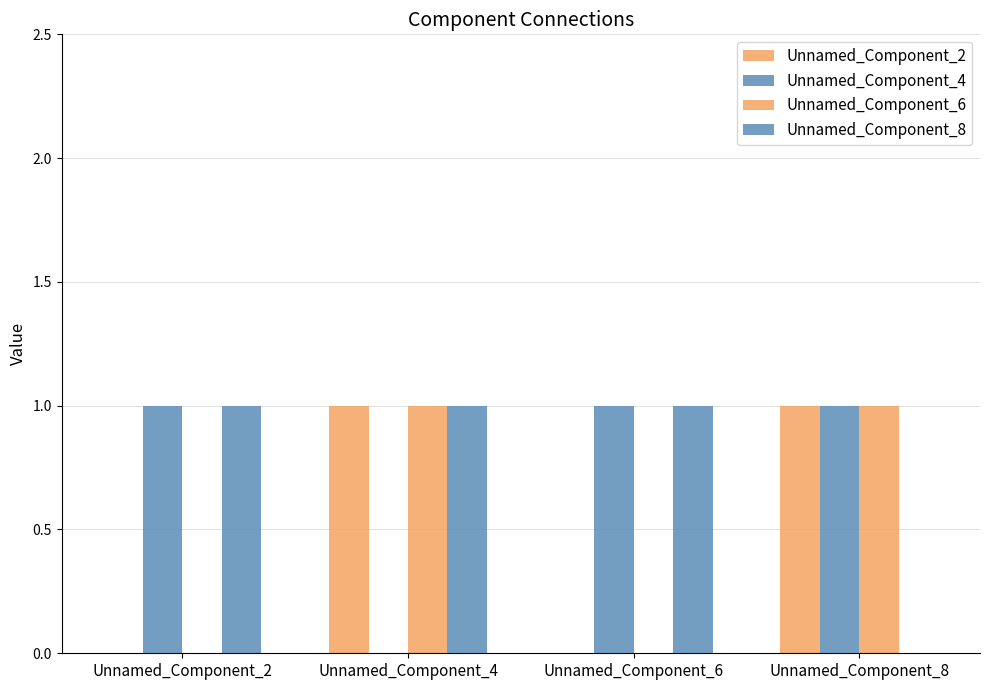

What is the difference between the maximum and minimum values in the Unnamed_Component_4 series?

1